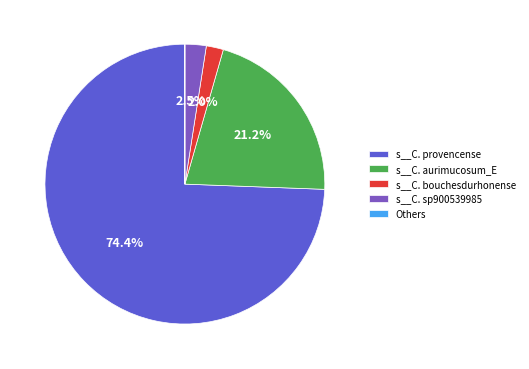

Which has a higher value, s__C. provencense or s__C. sp900539985?

s__C. provencense